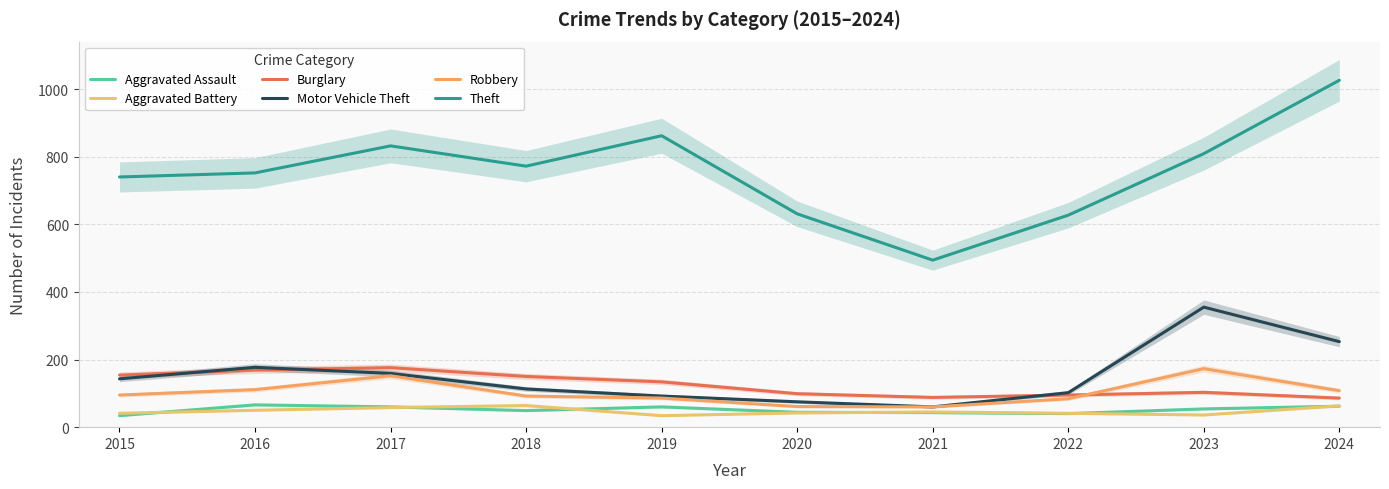

What is the minimum value for Aggravated Assault?

34